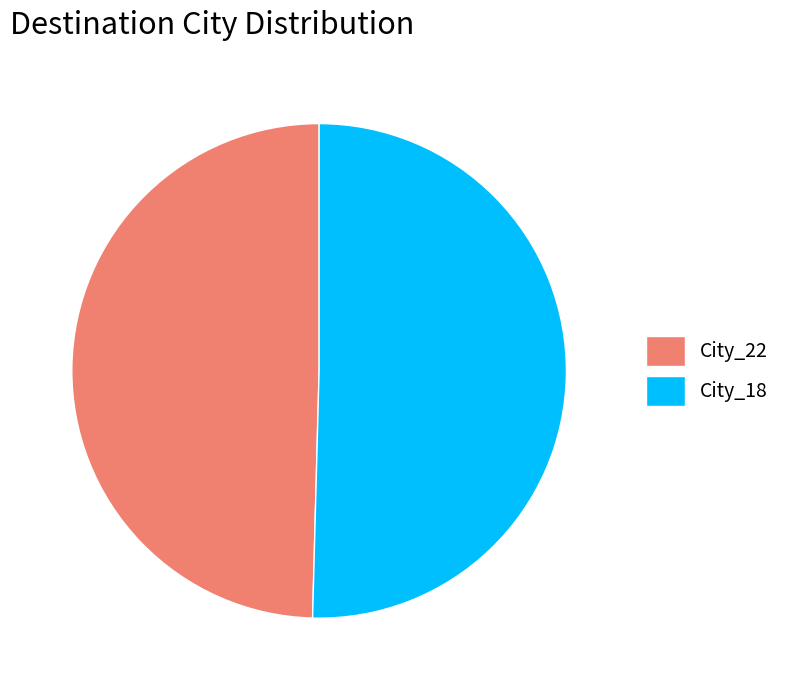

Between City_18 and City_22, which is larger?

City_18